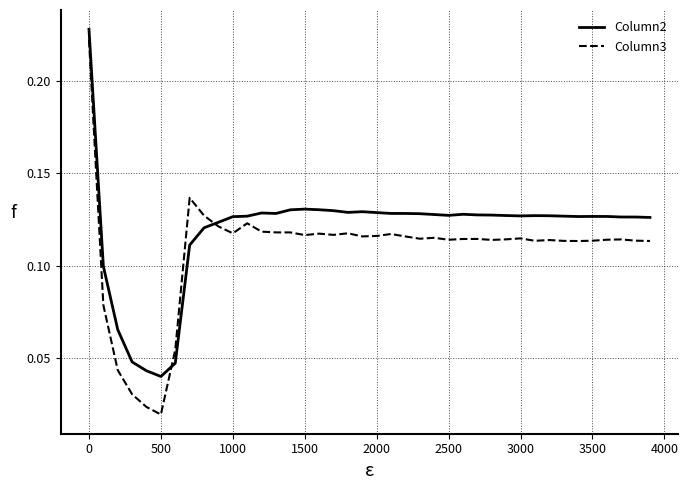

Is this an area chart (filled region under the line)?

No